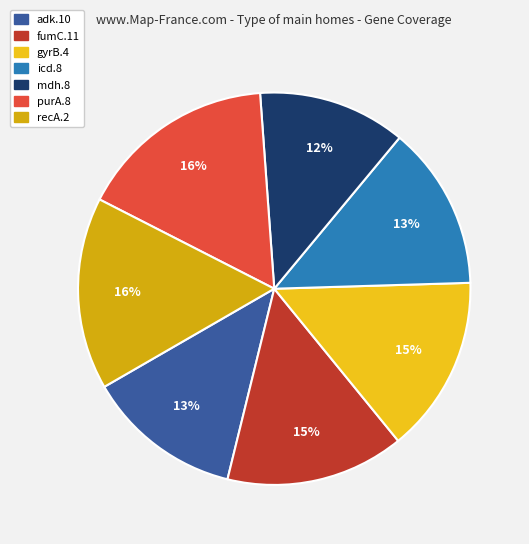

What is the total percentage of adk.10 and purA.8?

29.2%